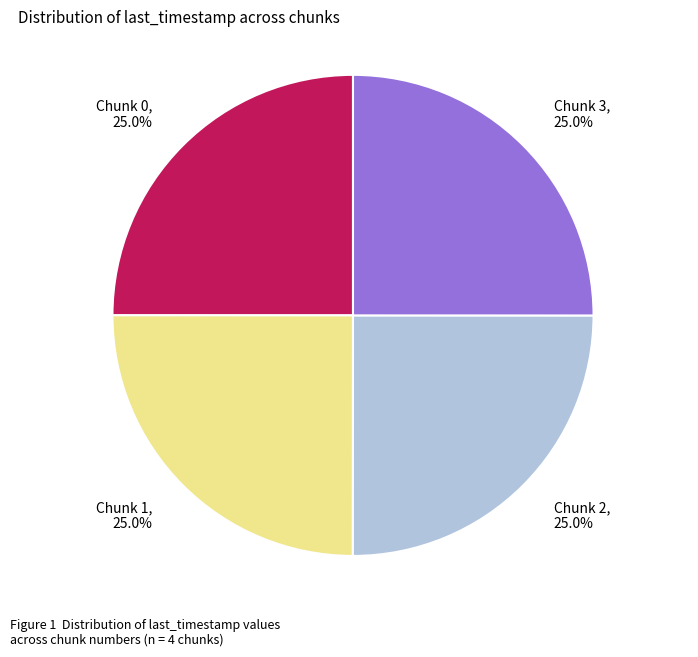

What percentage do Chunk 0, 25.0% and Chunk 3, 25.0% together represent?

50.0%